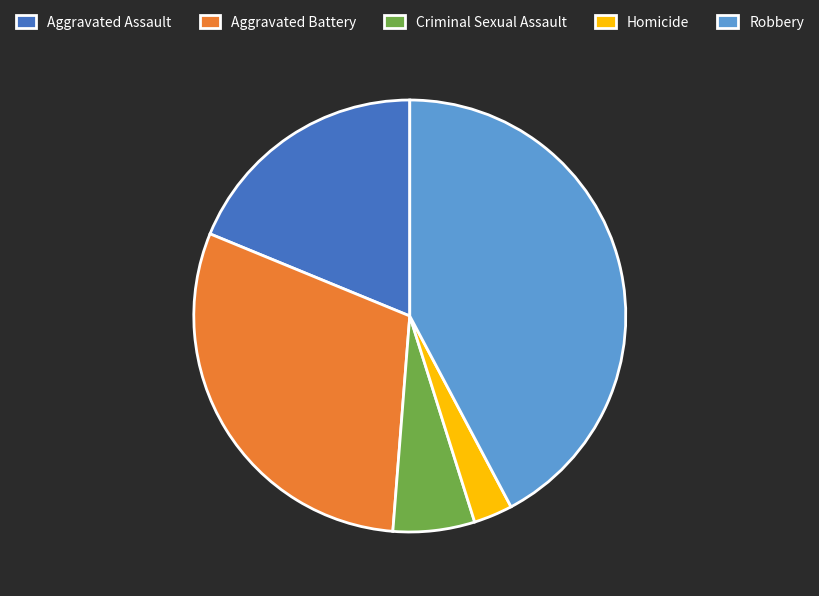

Is the sum of Aggravated Battery and Homicide greater than half?

No